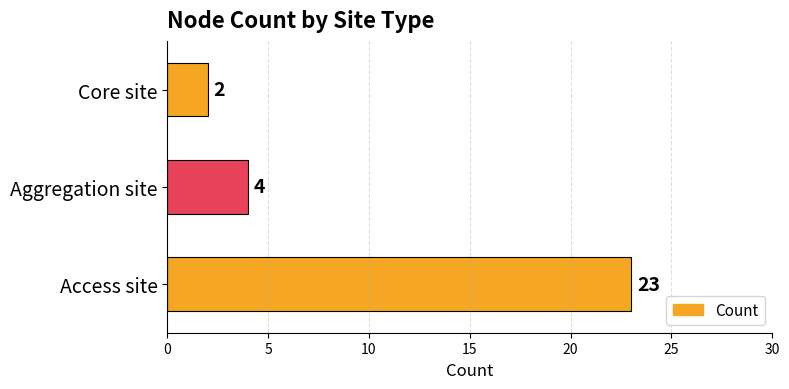

Which has a higher value, Core site or Access site?

Access site